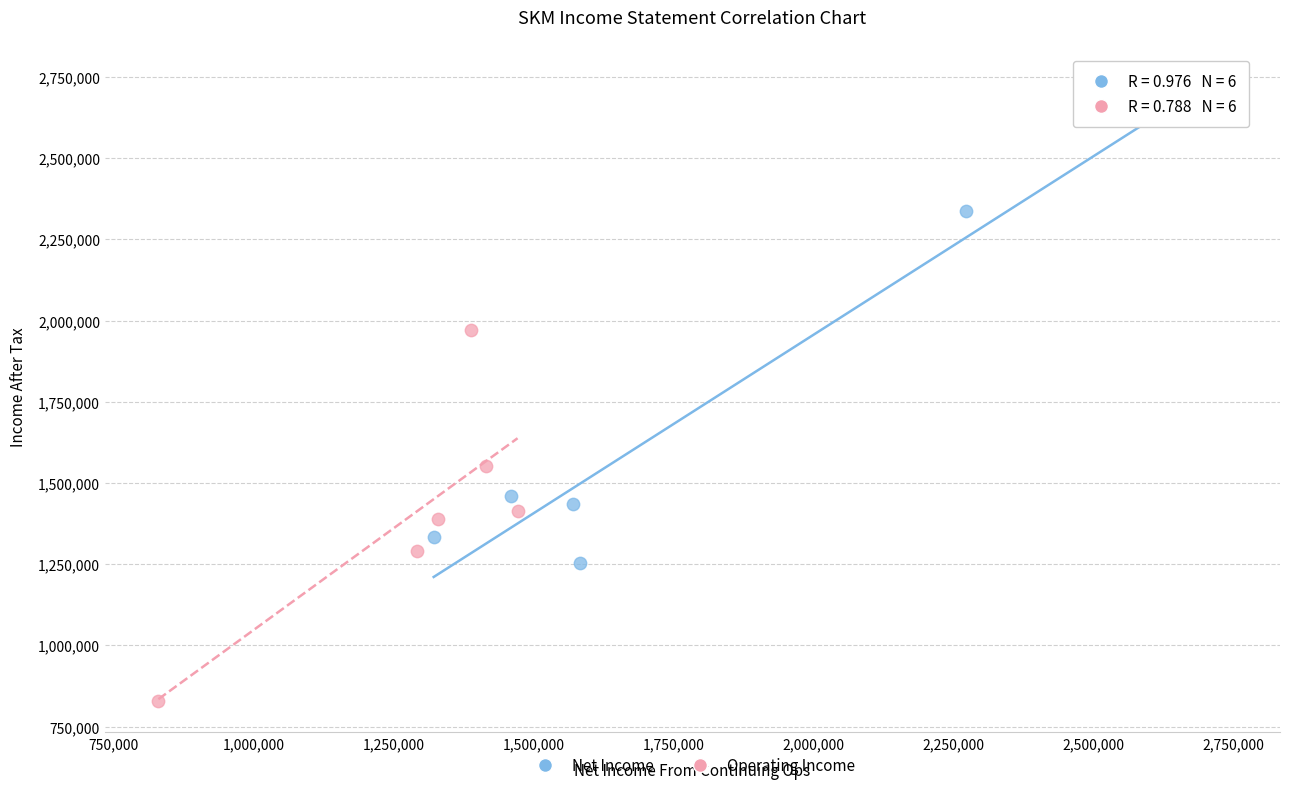

Which series has the widest spread of Y values?

Net Income